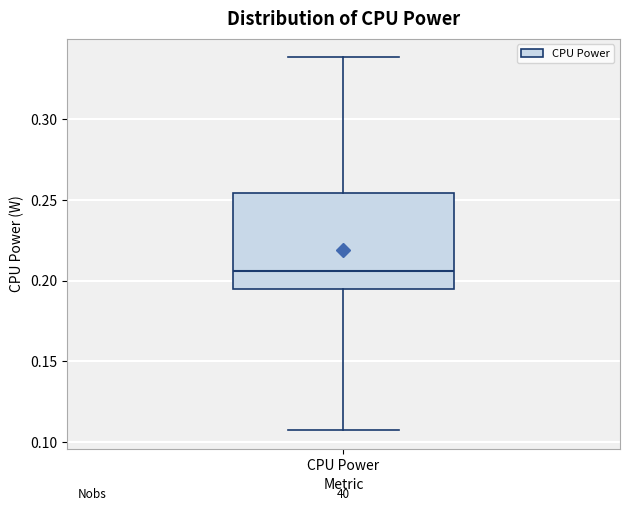

Read this box plot against the y-axis: the position of the median line, the range covered by the box, and the ends of both whiskers. The values are not printed on the chart, so give them approximately, as read against the axis.

median 0.205, box 0.195 to 0.255, whiskers 0.105 to 0.340